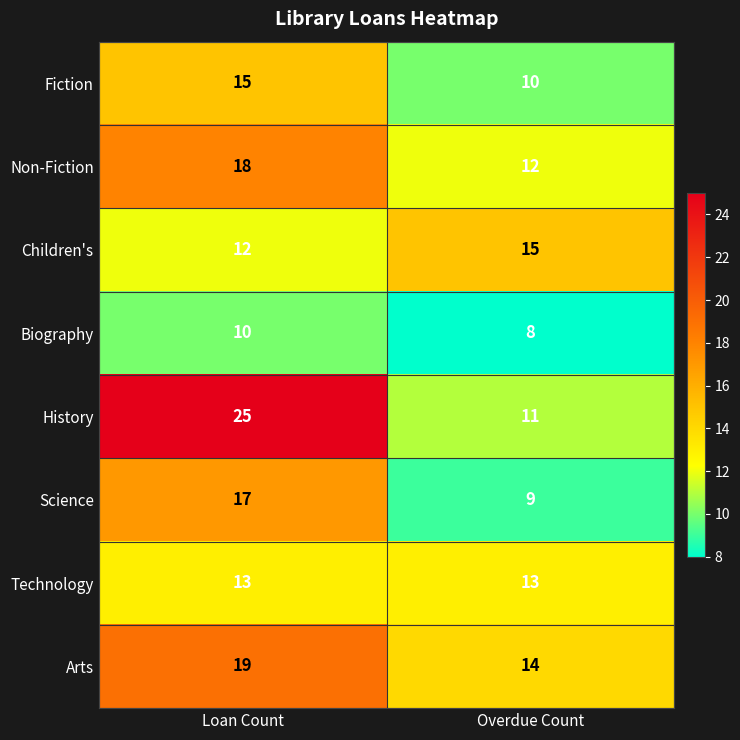

What is the smallest value displayed?

8